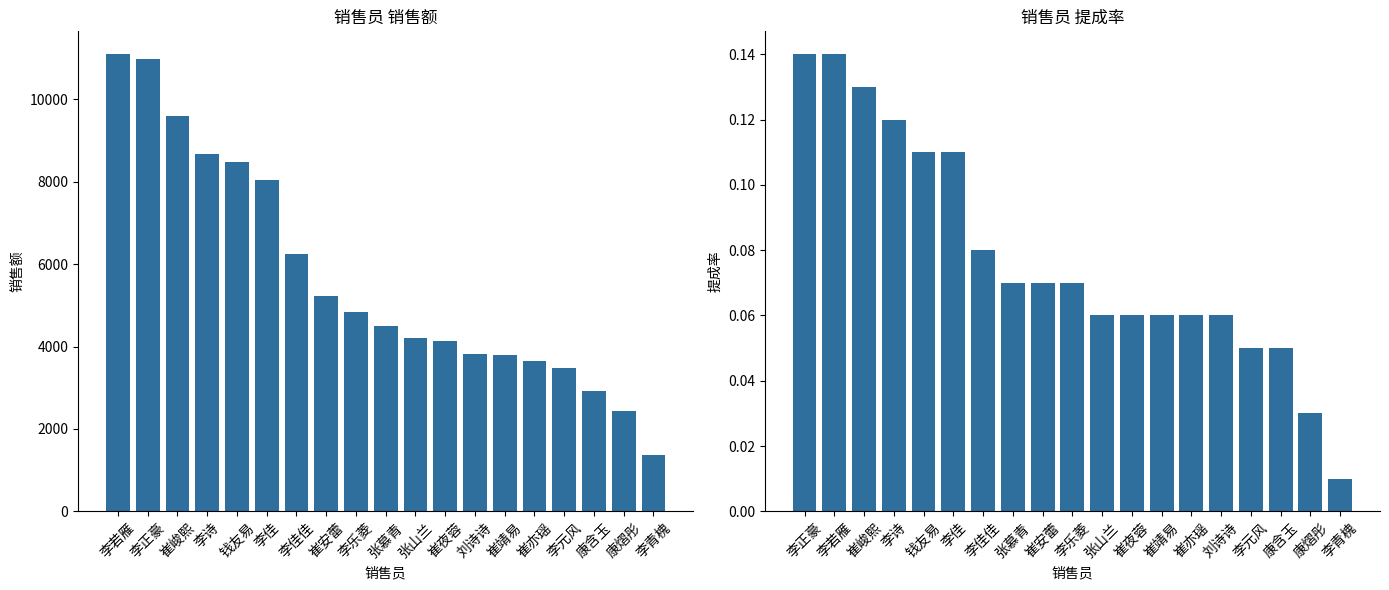

Which category has the lowest value in the 销售额 series?

李青槐